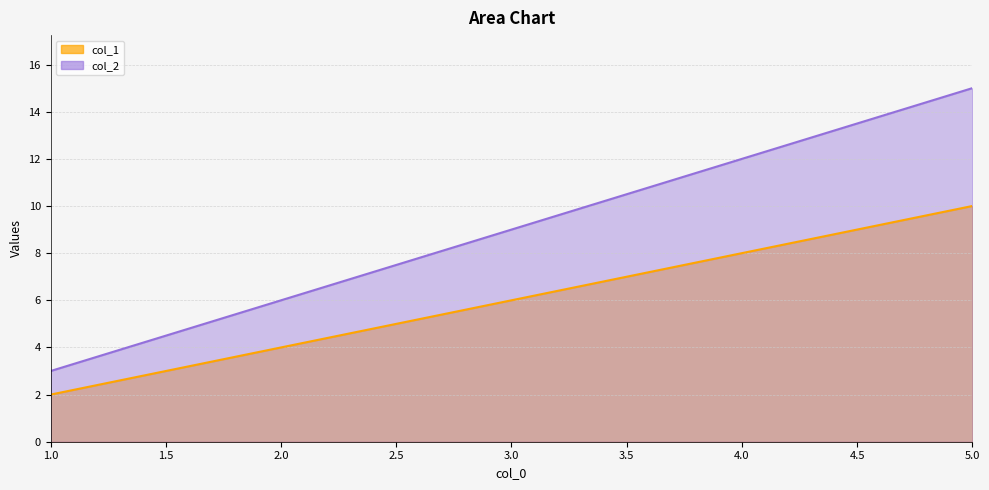

What is the spread (max minus min) of values at 3?

3